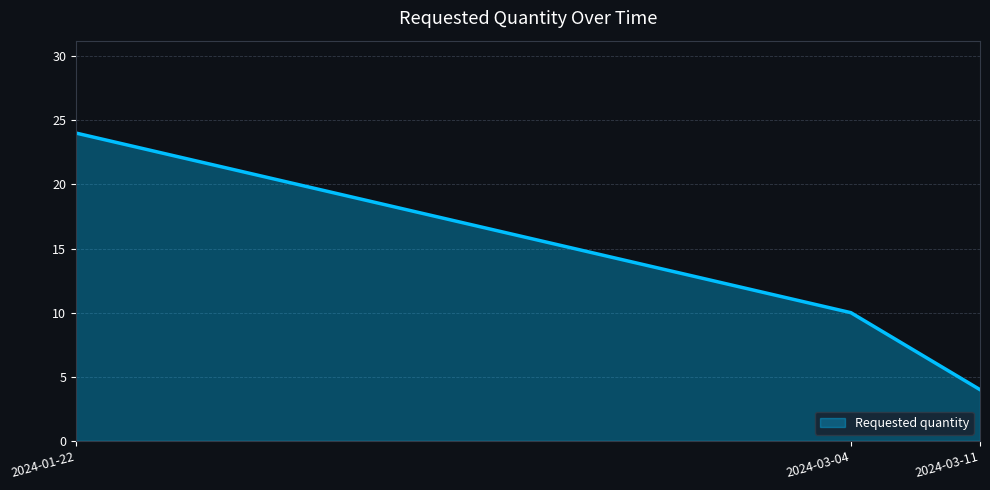

What position from the right is 2024-03-11?

1